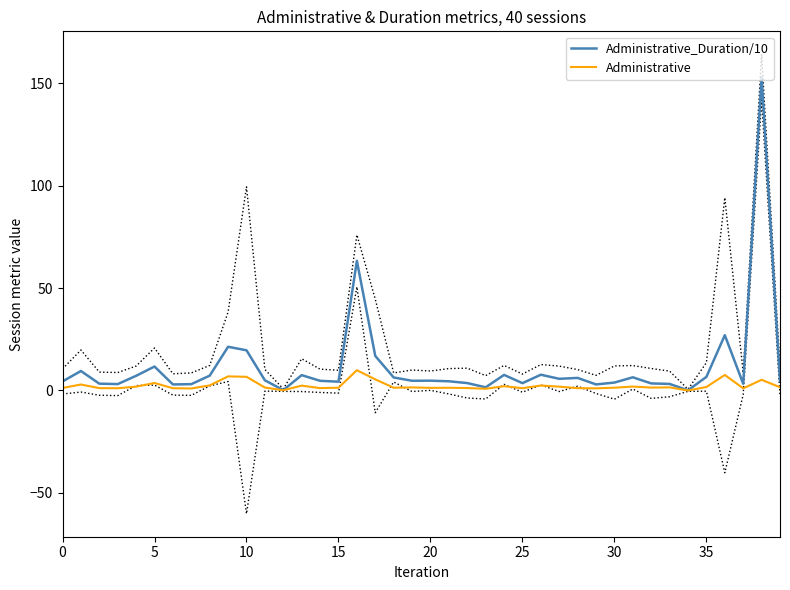

What is the label of the 22nd point from the left?

21